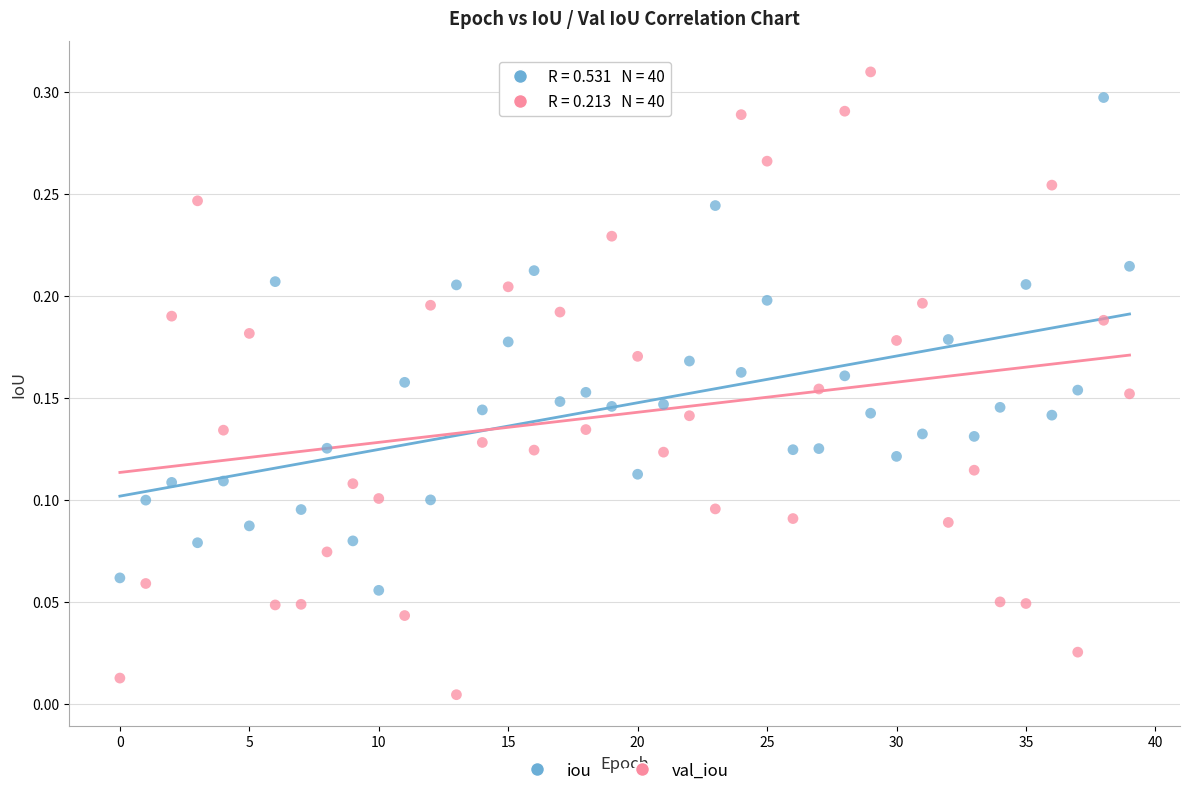

Which series reaches the minimum Y coordinate?

val_iou